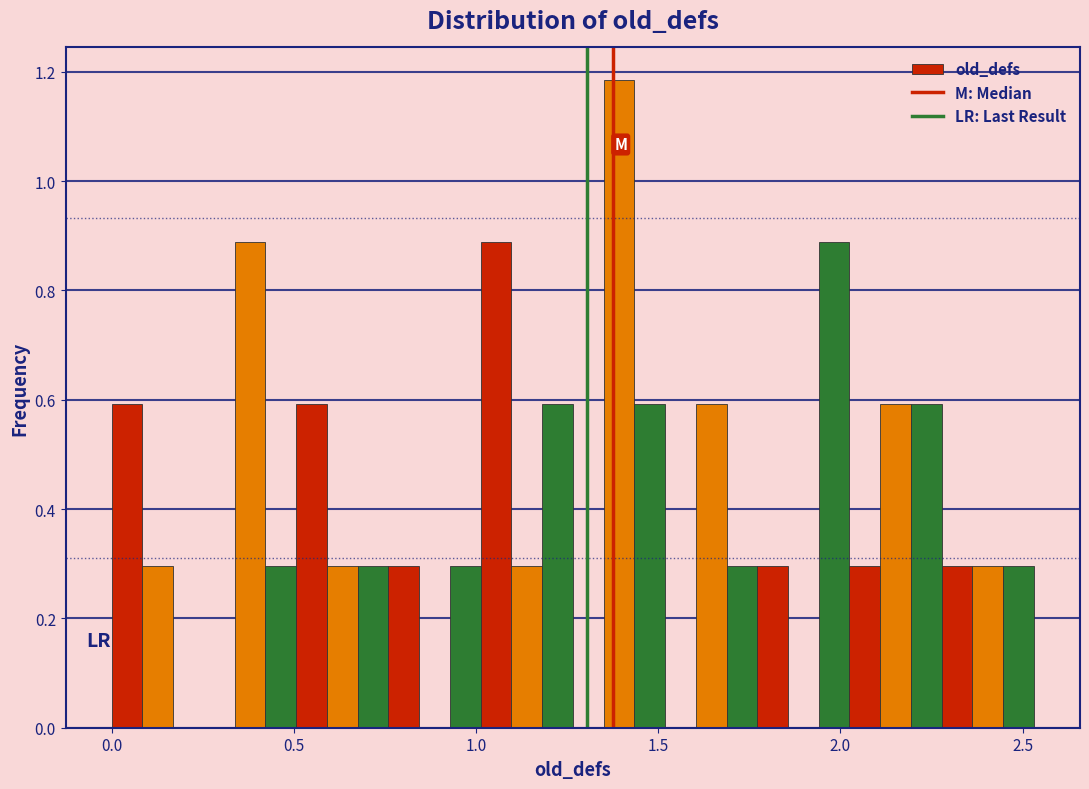

Read against the x-axis, roughly where is the centre of the tallest bar?

1.40